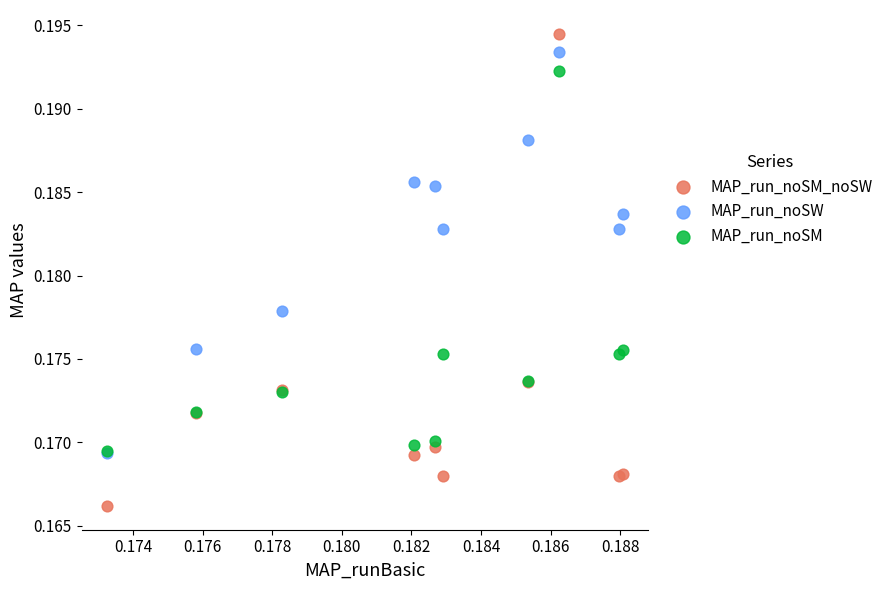

What are all the series names shown in the legend?

MAP_run_noSM_noSW, MAP_run_noSW, MAP_run_noSM